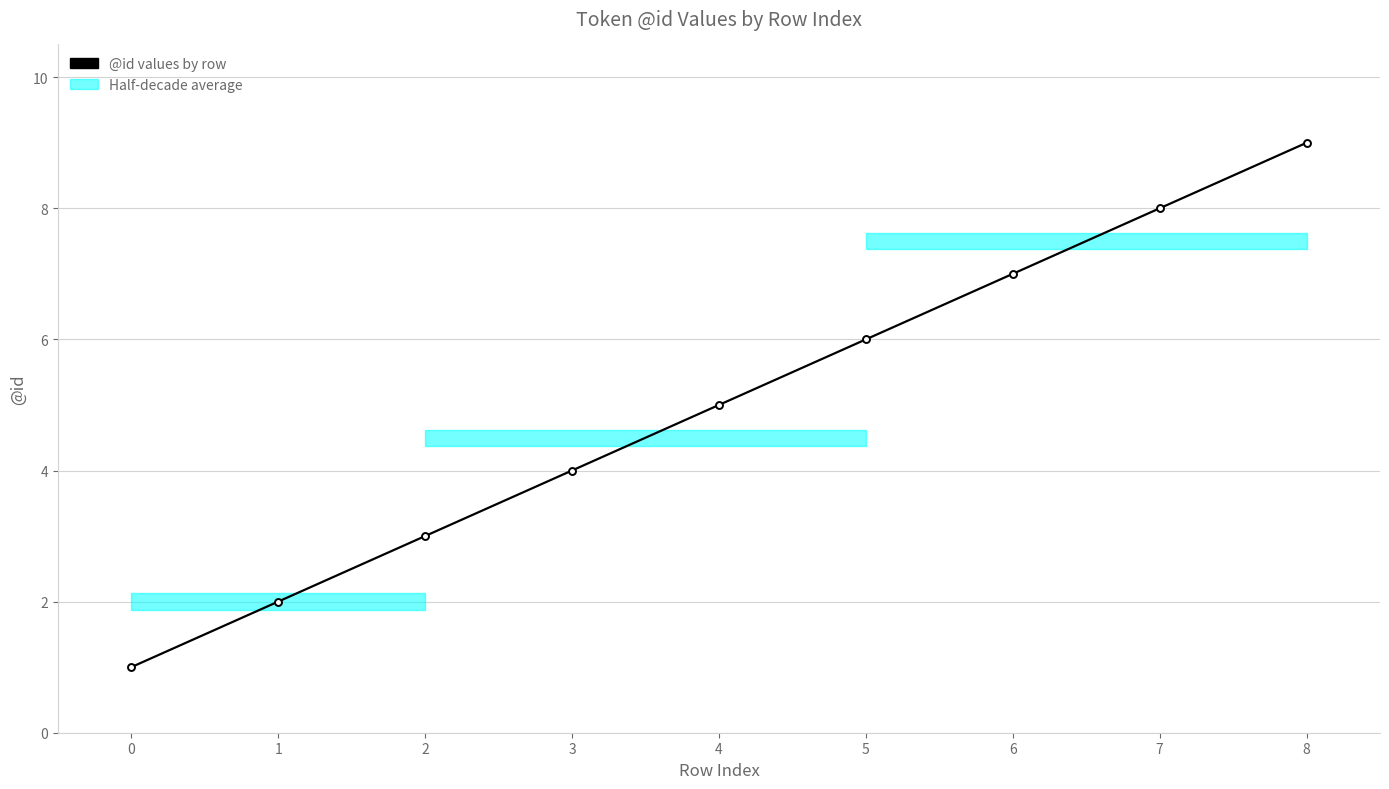

What is the average value?

5